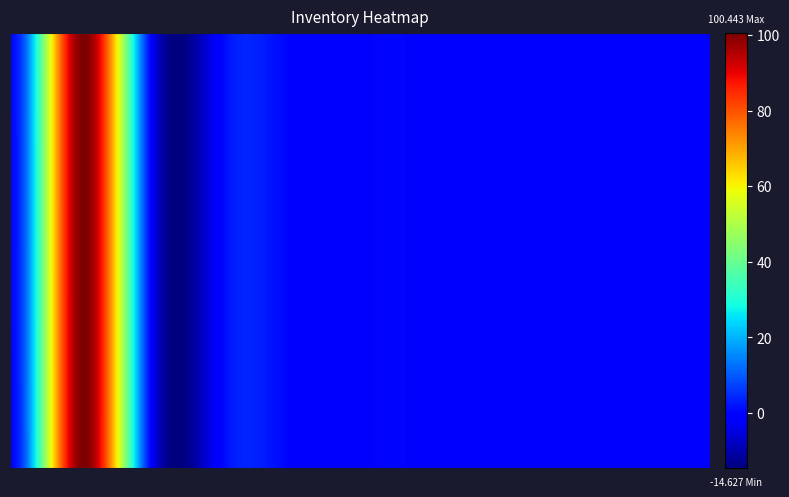

True or false: 599.9 has a value of -37.5 at InvUtilityTotal.

False